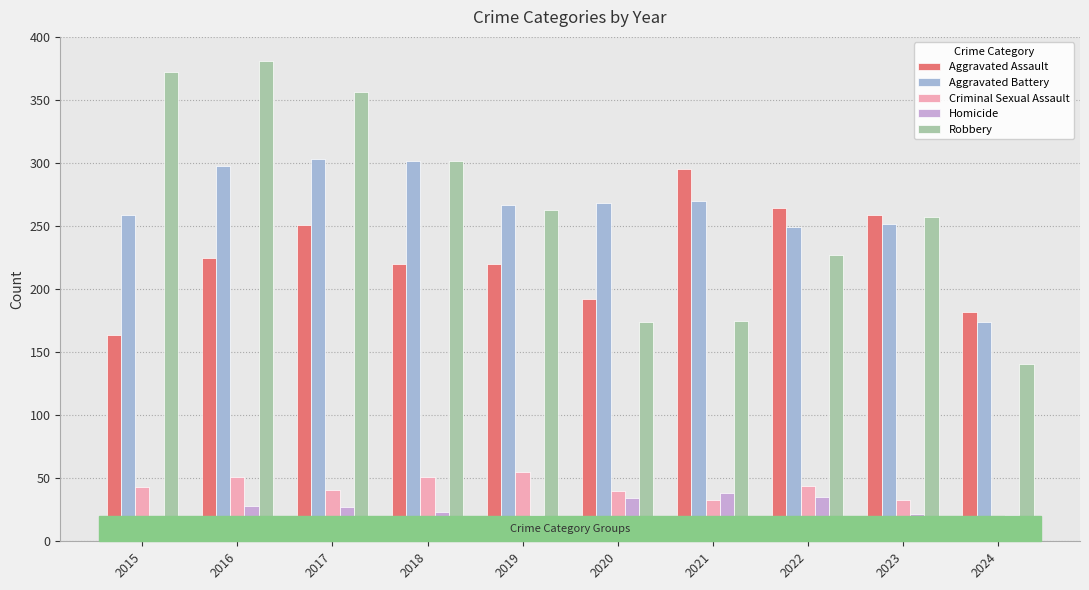

What is the spread (max minus min) of values at 2019?

246